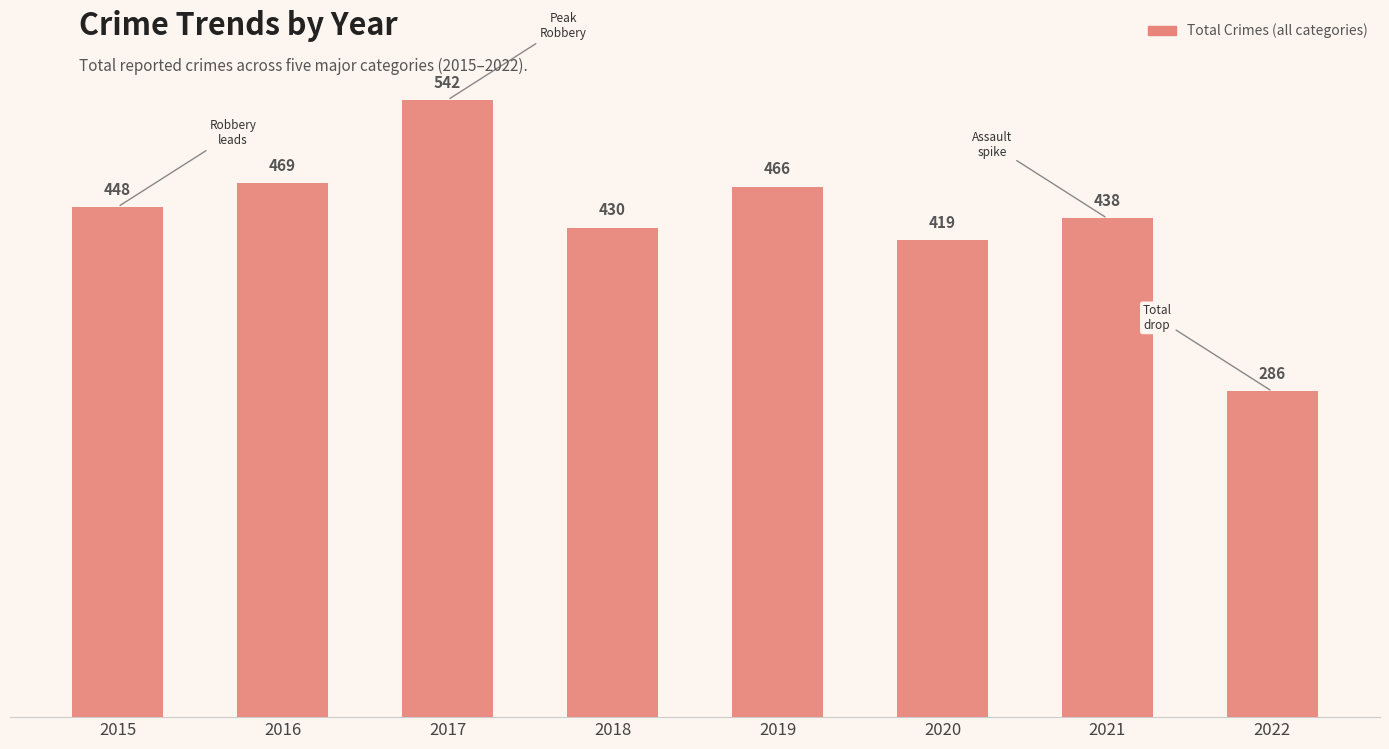

What is the ratio of the value at 2018 to the value at 2020?

1.0